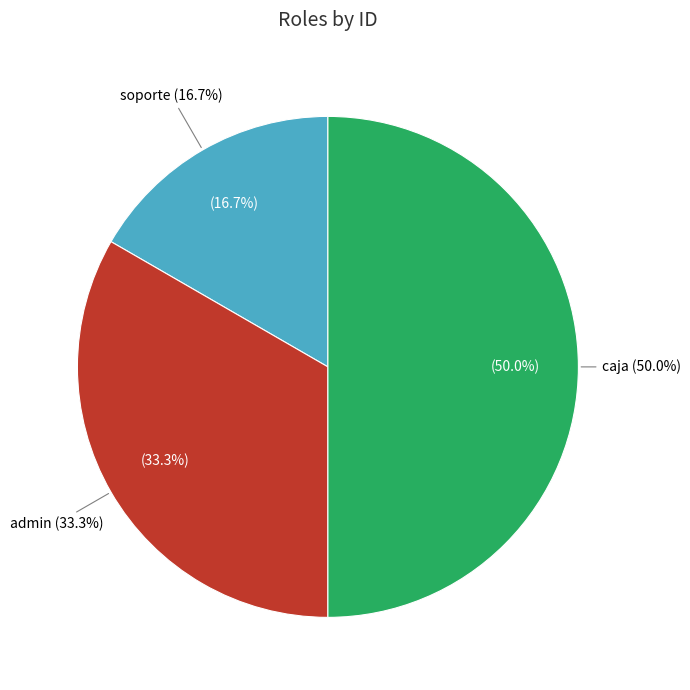

Rank the categories by value from lowest to highest.

soporte, admin, caja